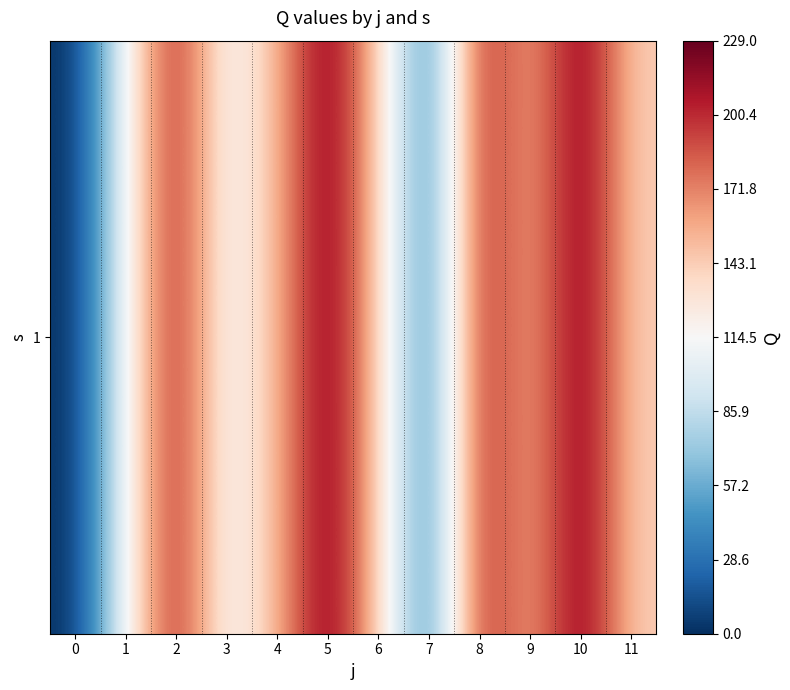

What is the change in value from 4 to 10?

+76.0